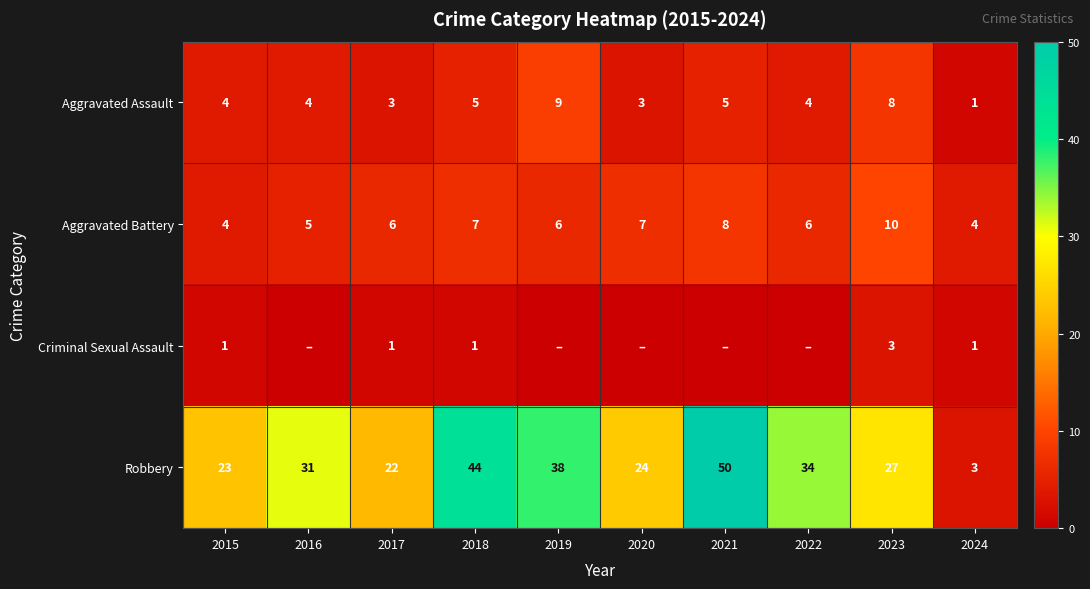

Rank the categories by Robbery value from highest to lowest.

2021, 2018, 2019, 2022, 2016, 2023, 2020, 2015, 2017, 2024